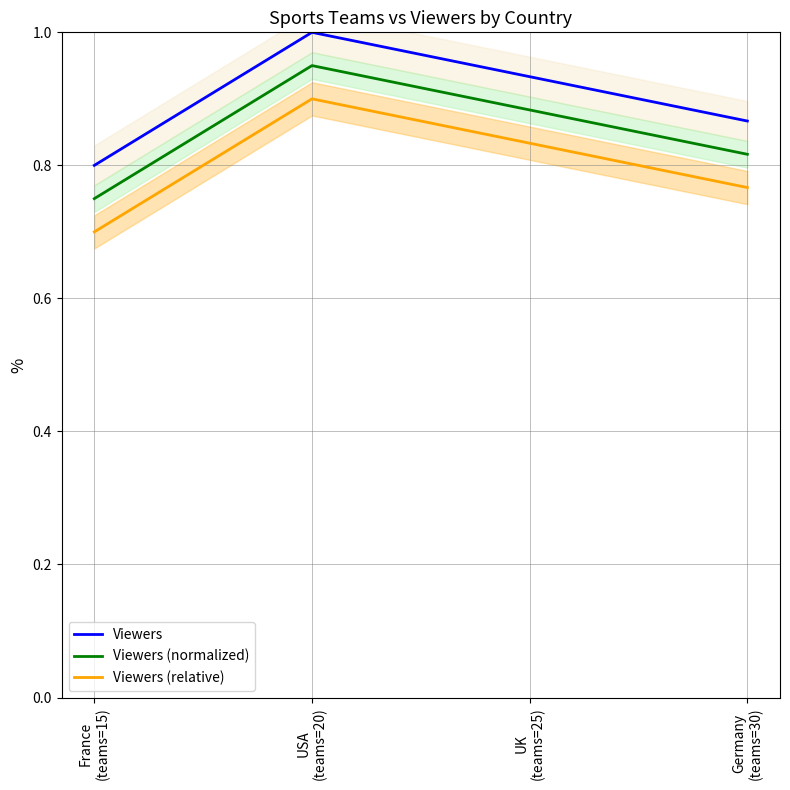

Rank the series at Germany
(teams=30) from highest to lowest value.

Viewers, Viewers (normalized), Viewers (relative)